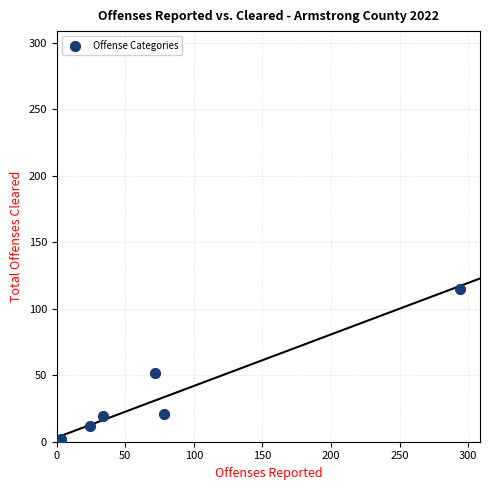

What Y value in the scatter plot is closest to 57?

52